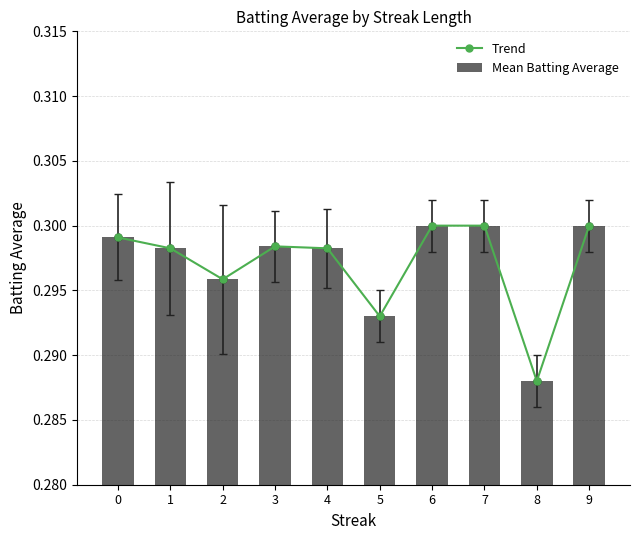

Which category has the lowest value across all series?

8